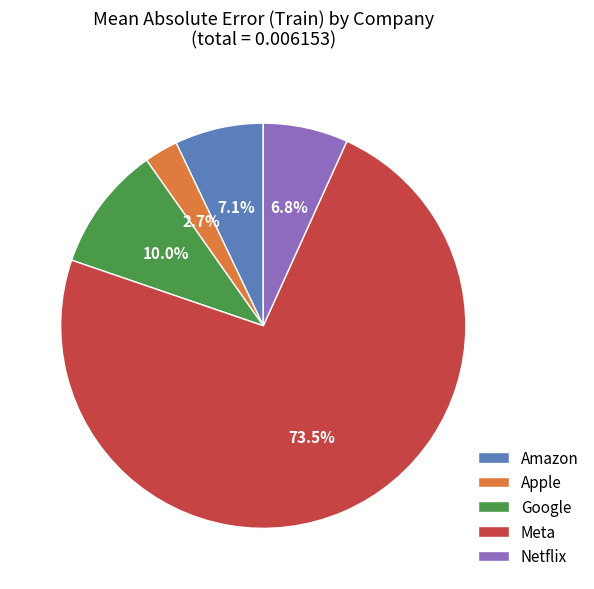

To the nearest percent, what is the average slice percentage?

20%